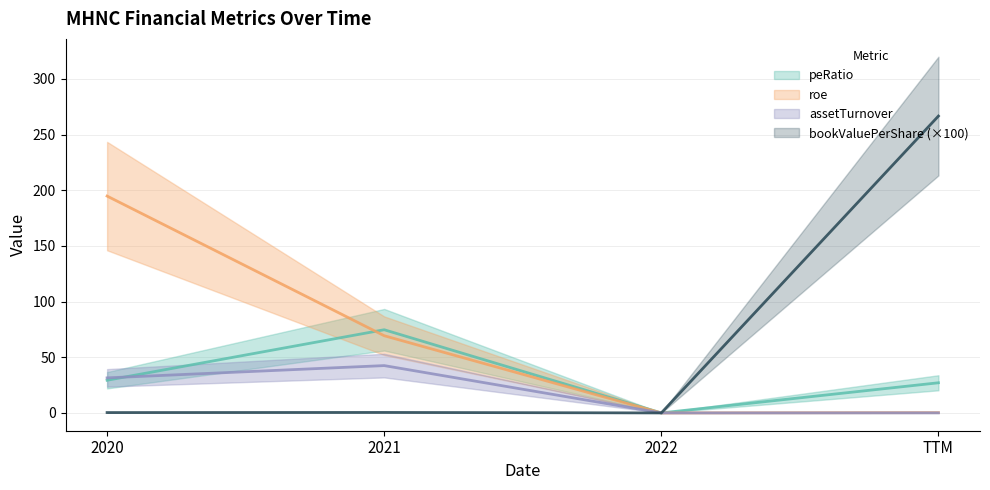

How many values in assetTurnover are above zero?

3